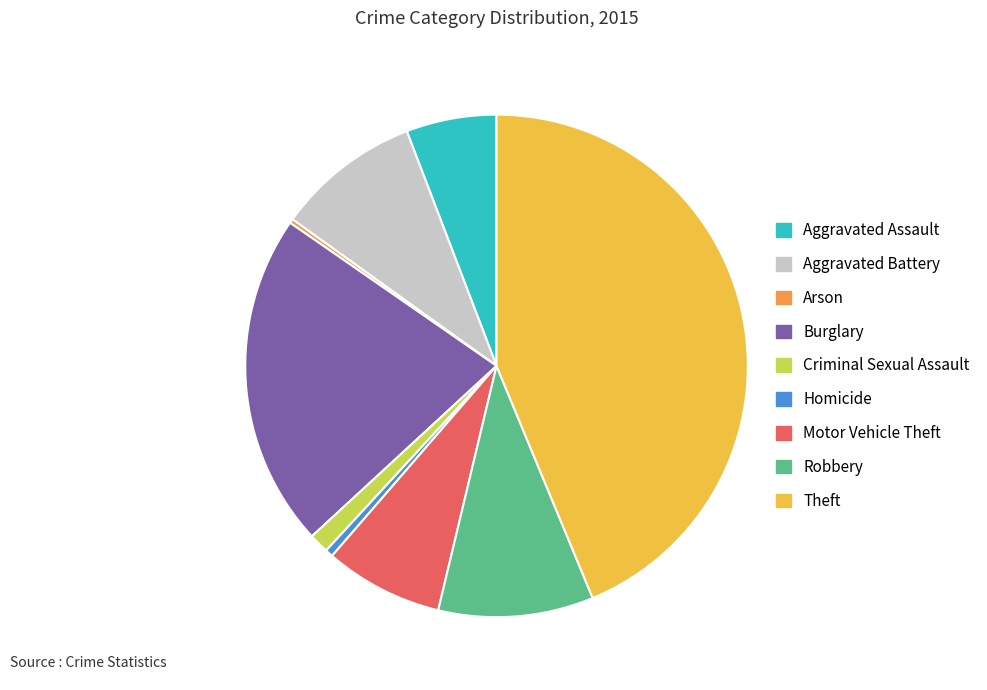

Which category has the biggest portion of the pie?

Theft